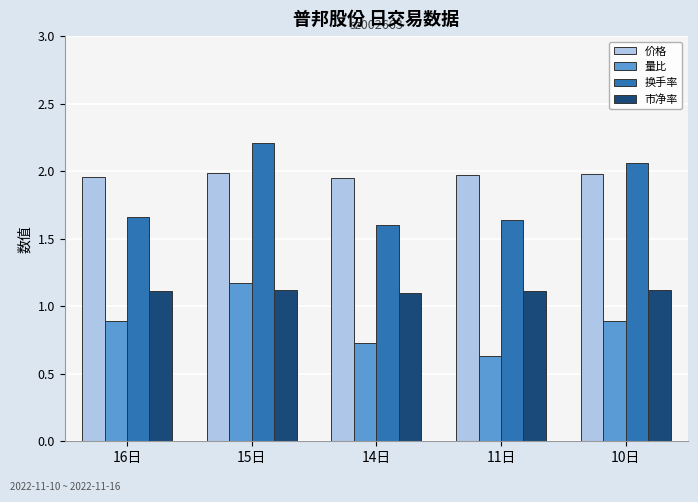

Which label corresponds to the largest value in the chart?

15日